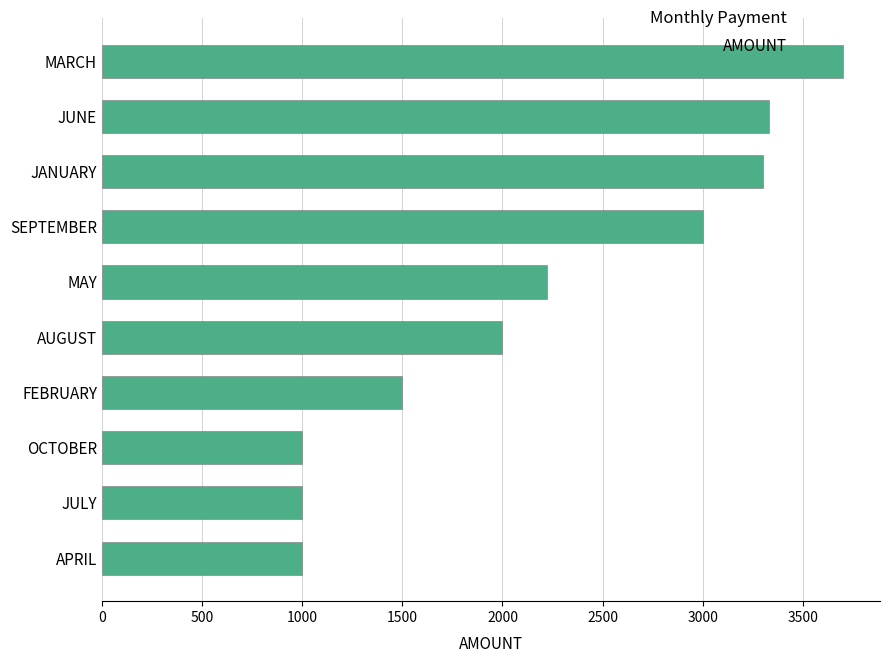

What is the smallest value displayed?

1000